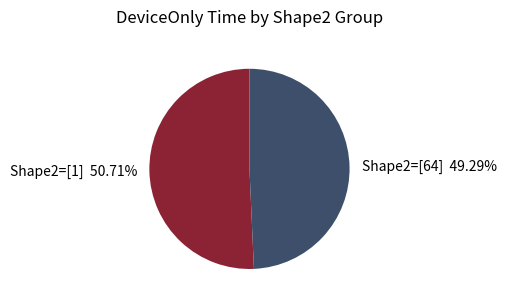

To the nearest percent, what is the average slice percentage?

50%